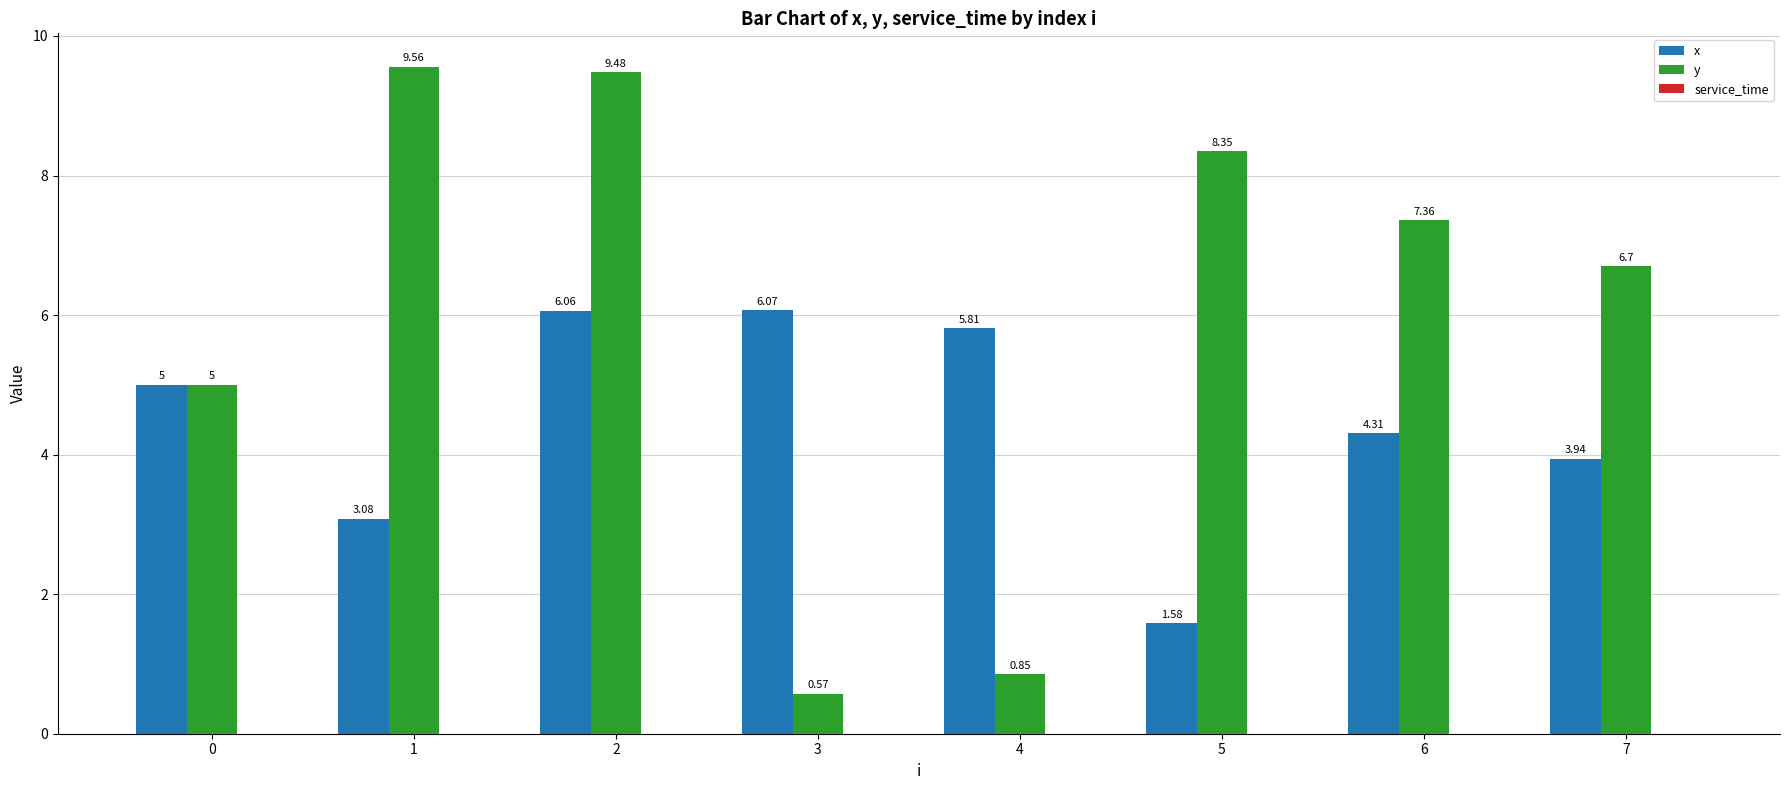

What is the total value across all series at 1?

12.6